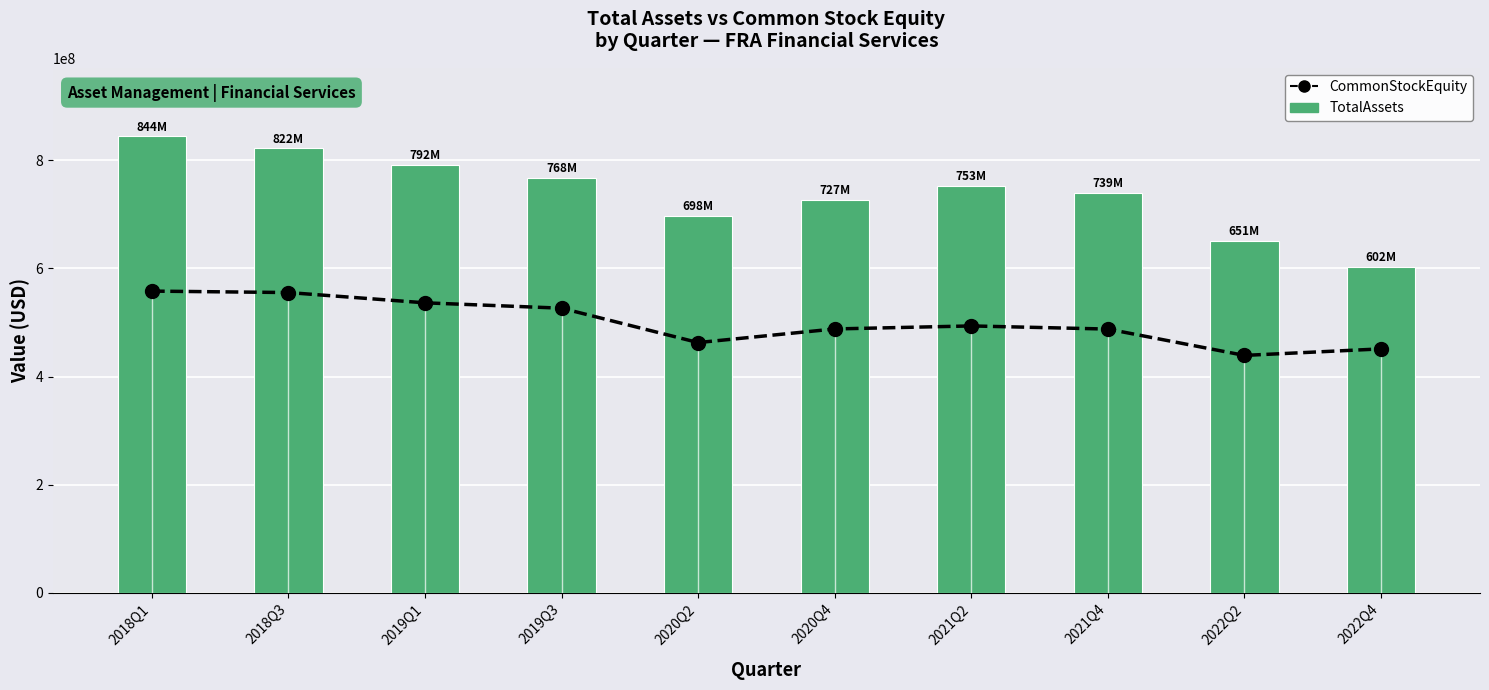

What is the label of the 2nd bar from the right?

2022Q2